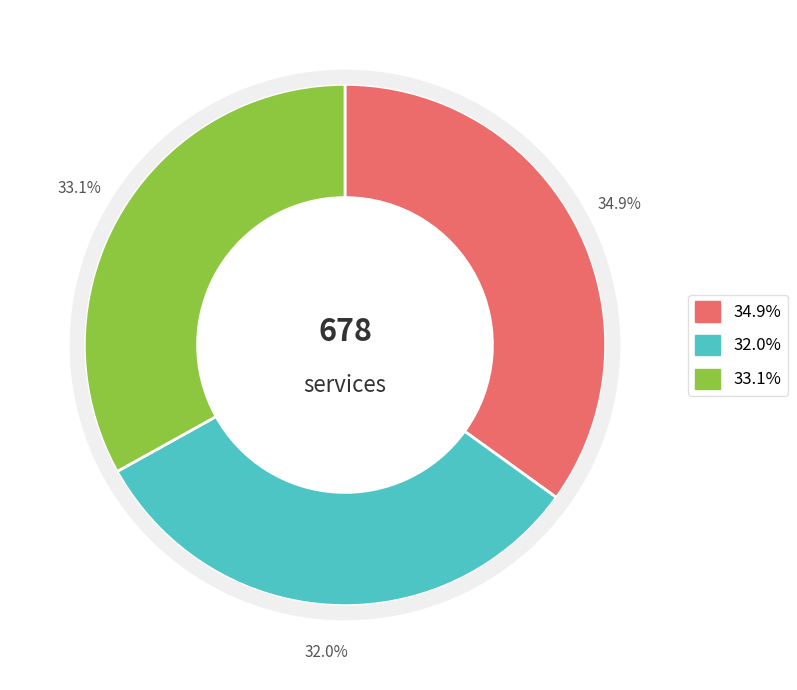

Count the number of slices in the pie.

3